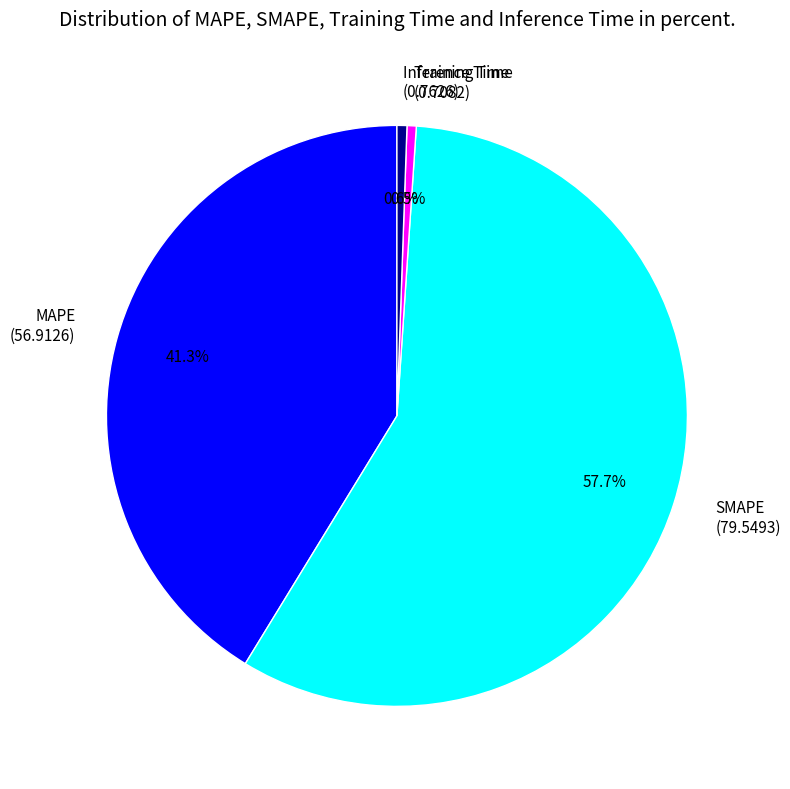

True or false: Inference Time accounts for 1% of the total.

True